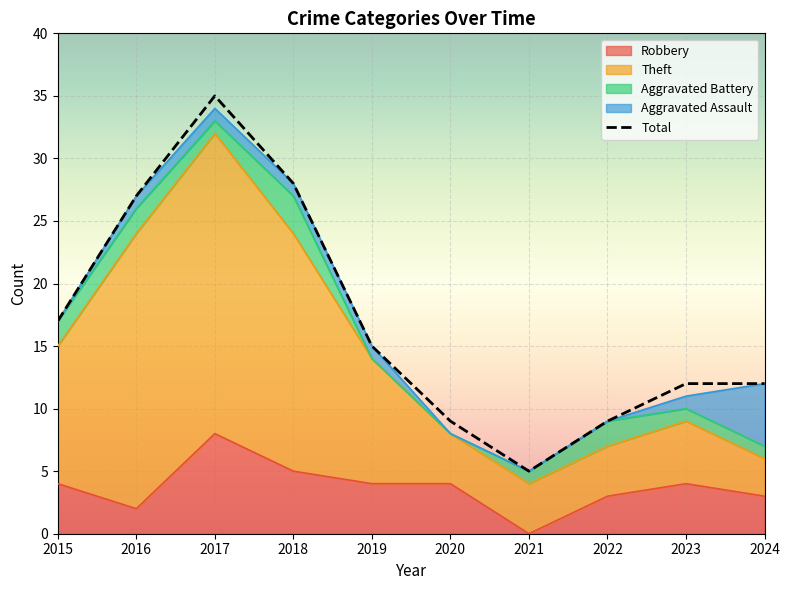

The Total series shows 8 at 2018. True or false?

False